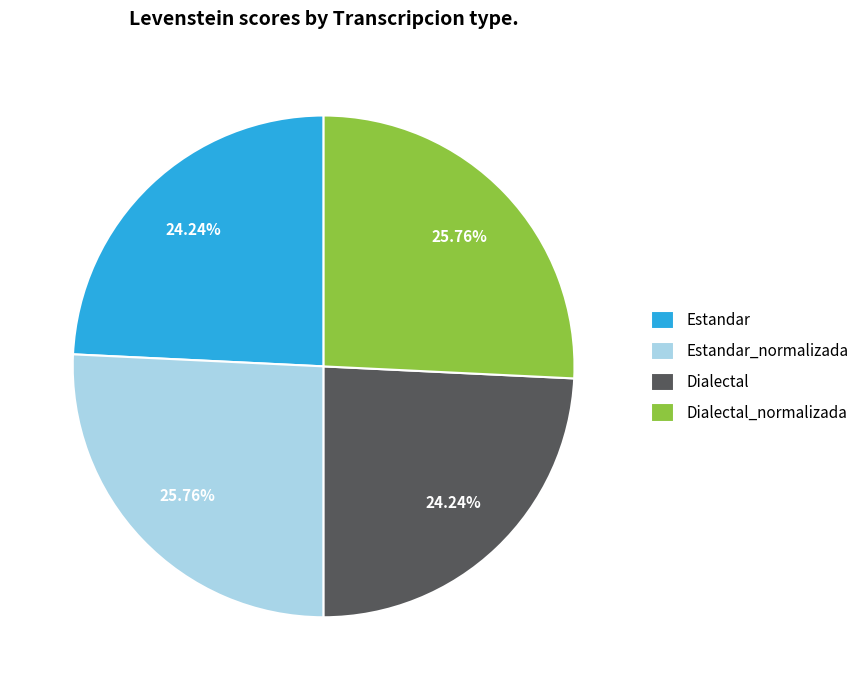

Between Estandar_normalizada and Dialectal, which is larger?

Estandar_normalizada